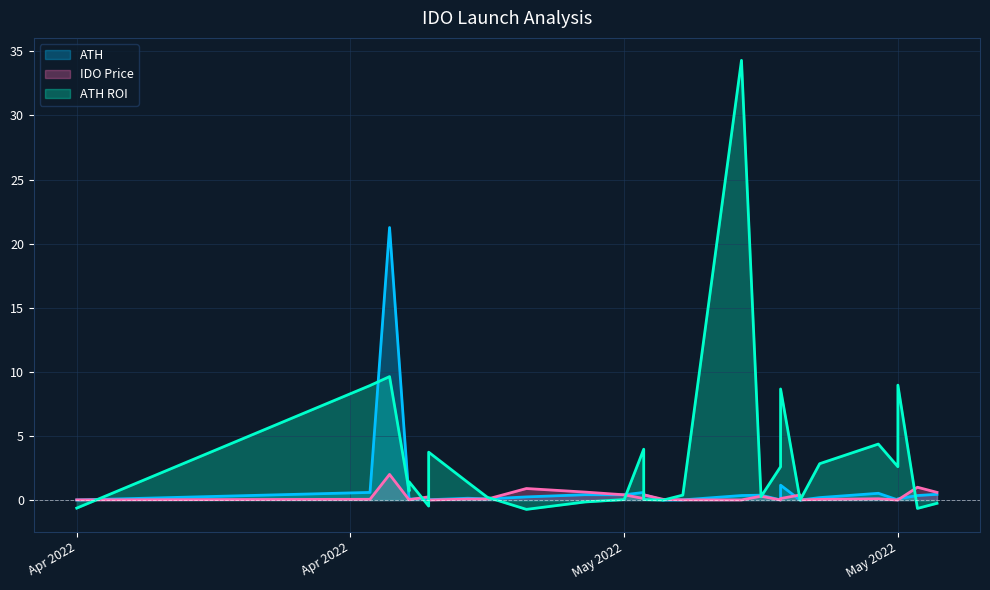

Rank the categories by ATH ROI value from lowest to highest.

5/05/22, 5/25/22, 4/12/22, 4/30/22, 5/26/22, 5/08/22, 5/19/22, 5/19/22, 5/12/22, 5/11/22, 5/10/22, 5/03/22, 5/17/22, 5/13/22, 4/29/22, 5/02/22, 4/29/22, 5/24/22, 5/18/22, 5/20/22, 4/30/22, 5/11/22, 5/23/22, 5/18/22, 4/27/22, 5/24/22, 4/28/22, 5/16/22